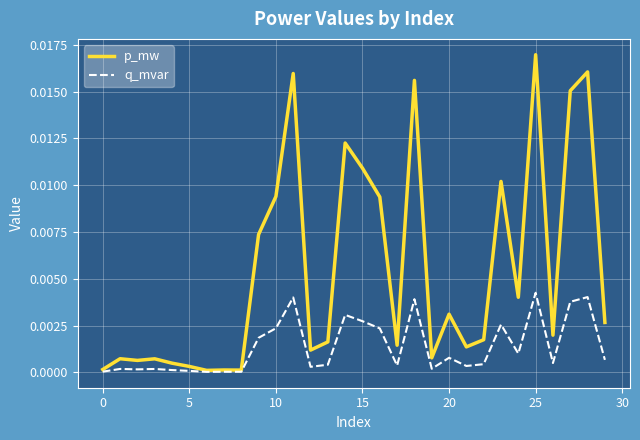

Which series has the largest total across all categories?

p_mw